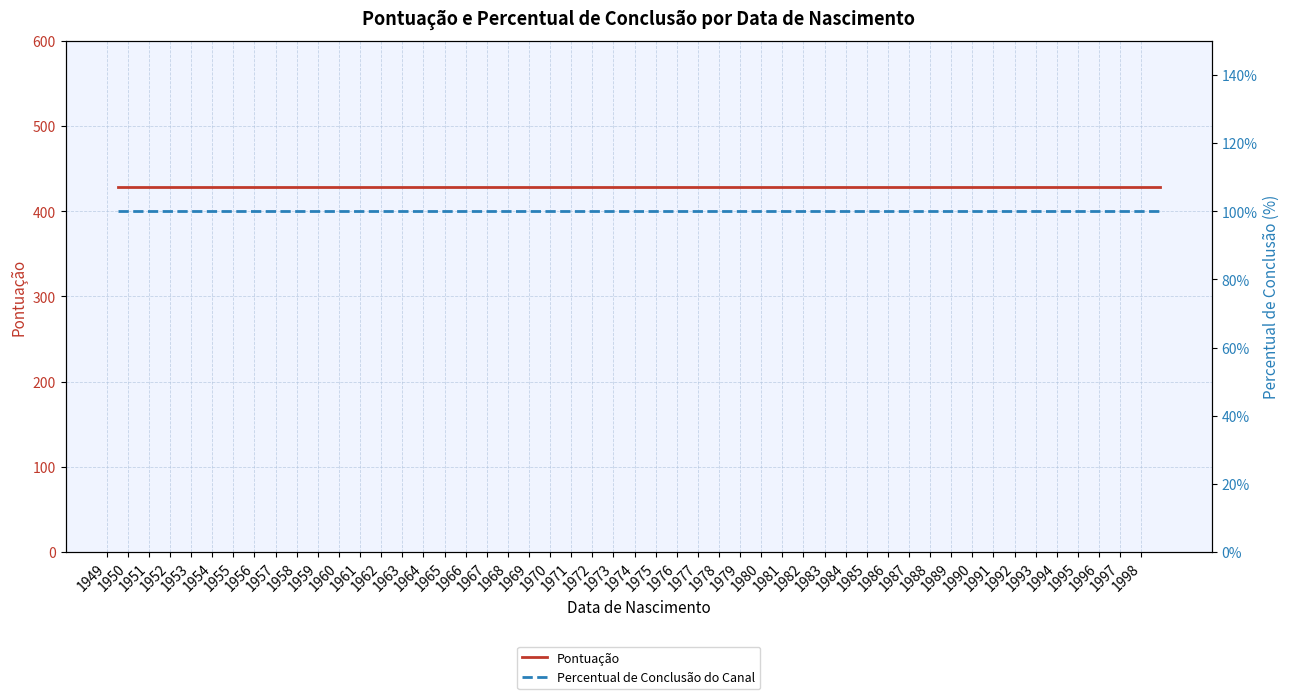

The value of Pontuação at 1988 is 624. True or false?

False